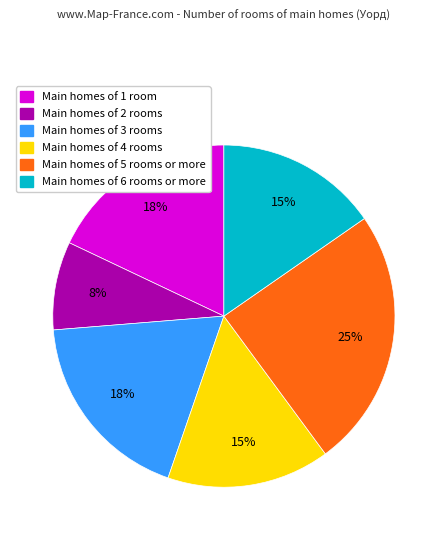

How many segments does this pie chart have?

6